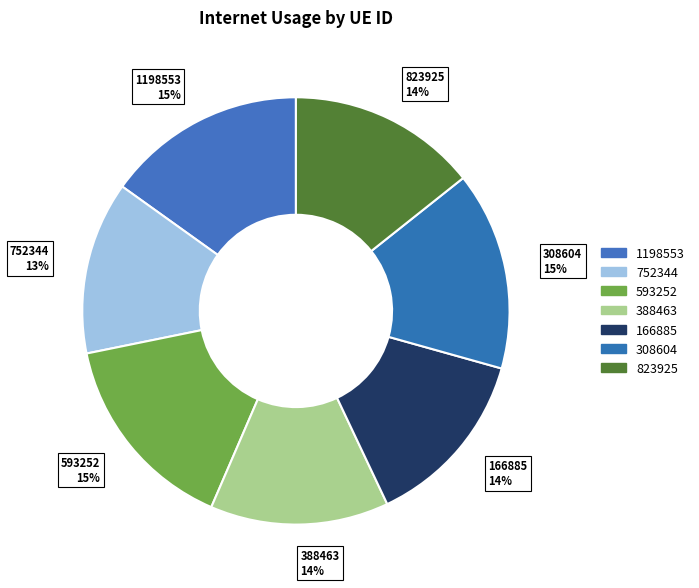

To the nearest percent, what is the difference between the 823925 and 1198553 slice percentages?

1%